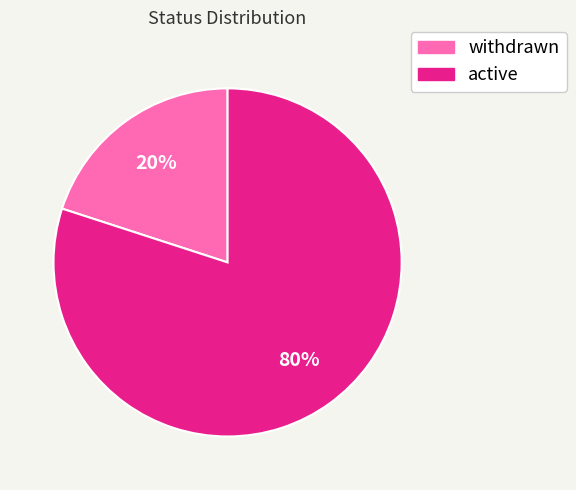

What is the ratio of the value at active to the value at withdrawn?

4.0